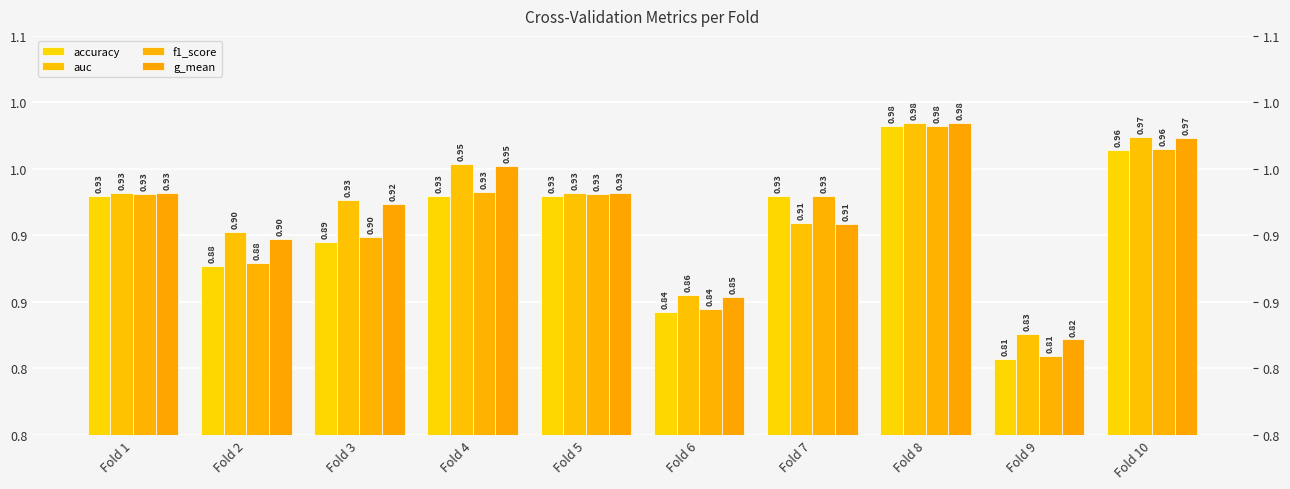

Between Fold 2 and Fold 8, which series saw the biggest shift?

accuracy